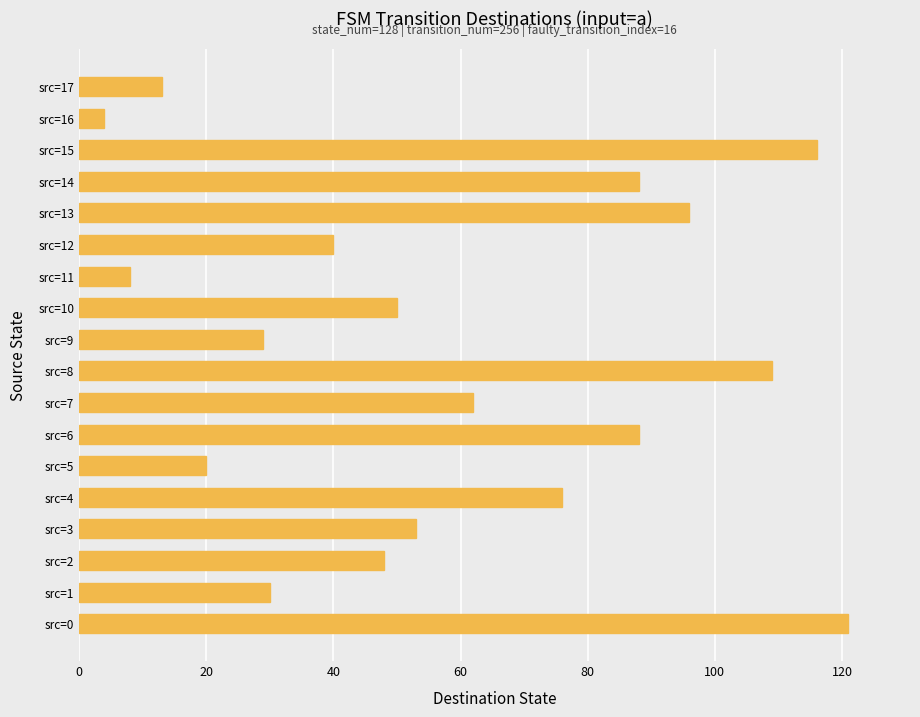

What is the difference between the second highest and minimum values?

112